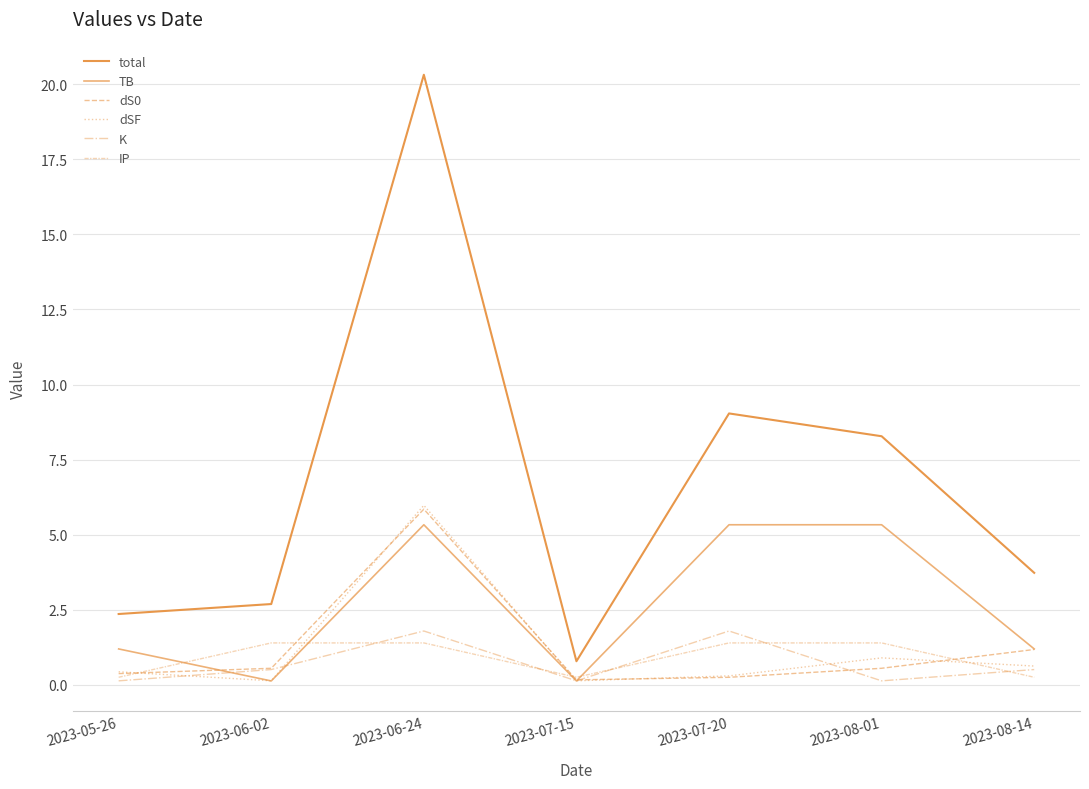

How many interior local valleys does the TB series have?

2